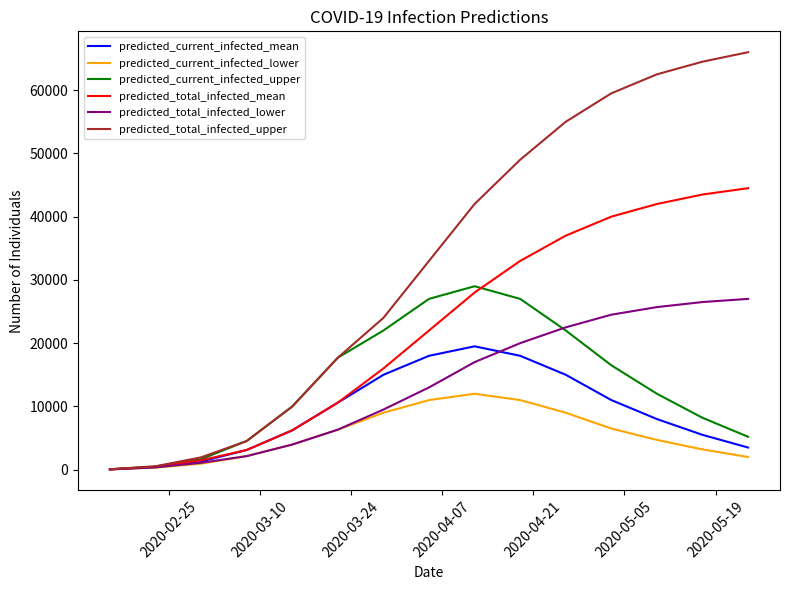

Which series has the widest spread of values?

predicted_total_infected_upper